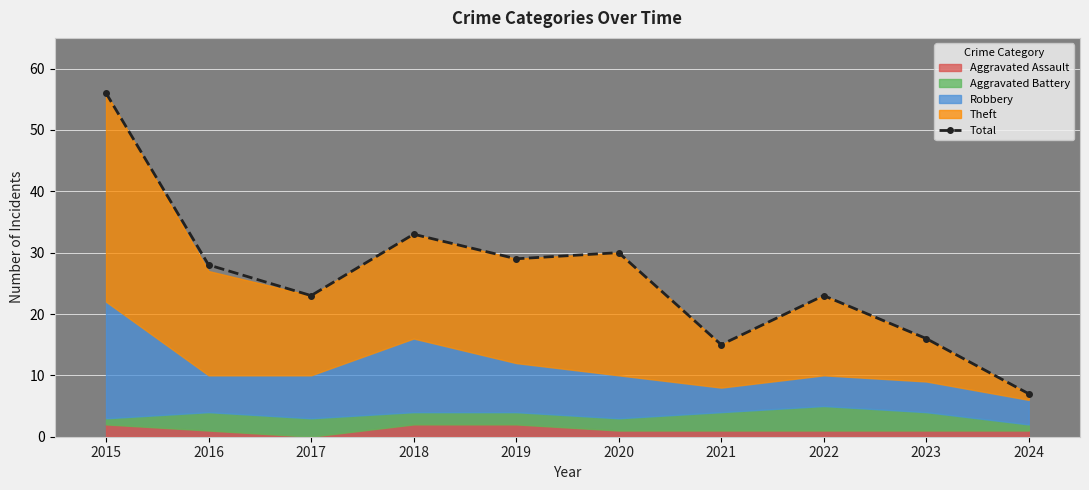

How many interior local valleys (lower than both neighbors) does the data have?

3